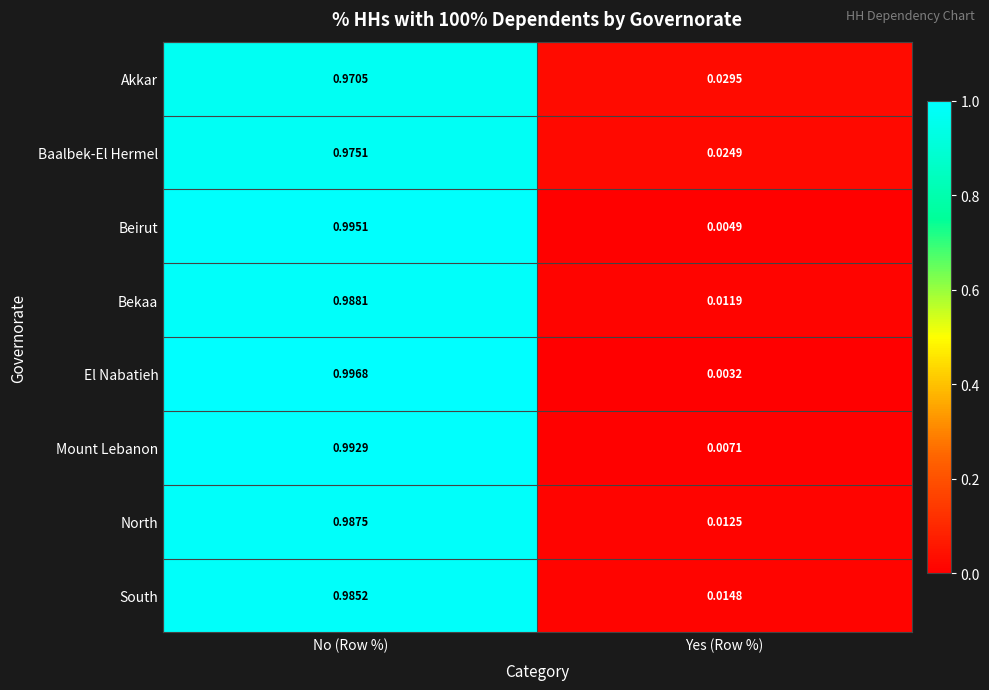

What is the total value across all series at Yes (Row %)?

0.1